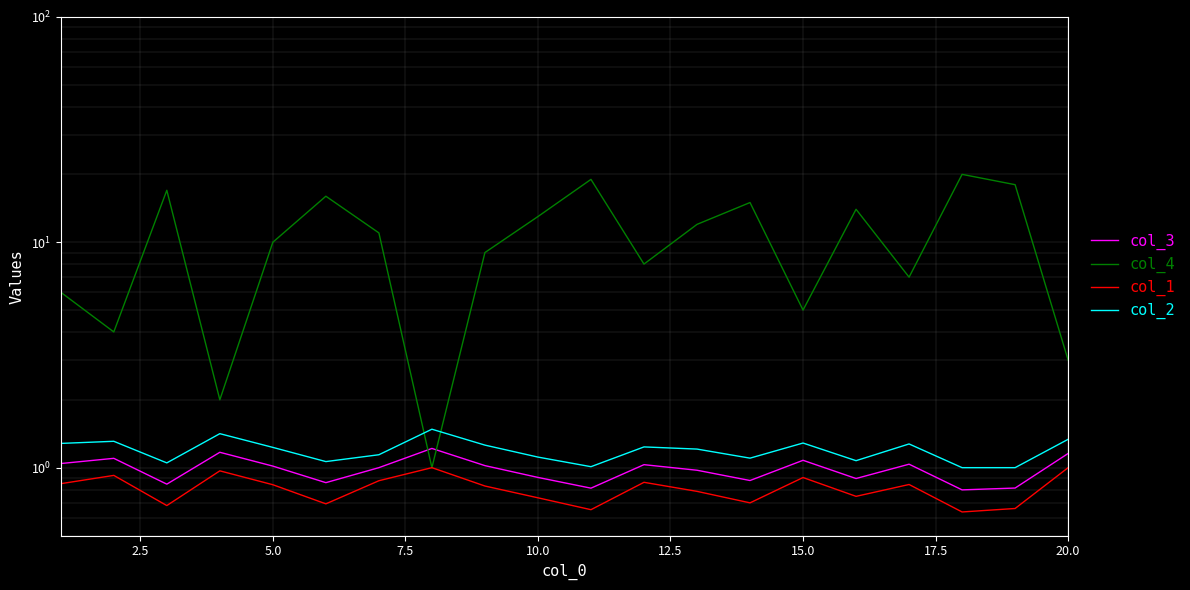

How many lines are shown in the chart?

4